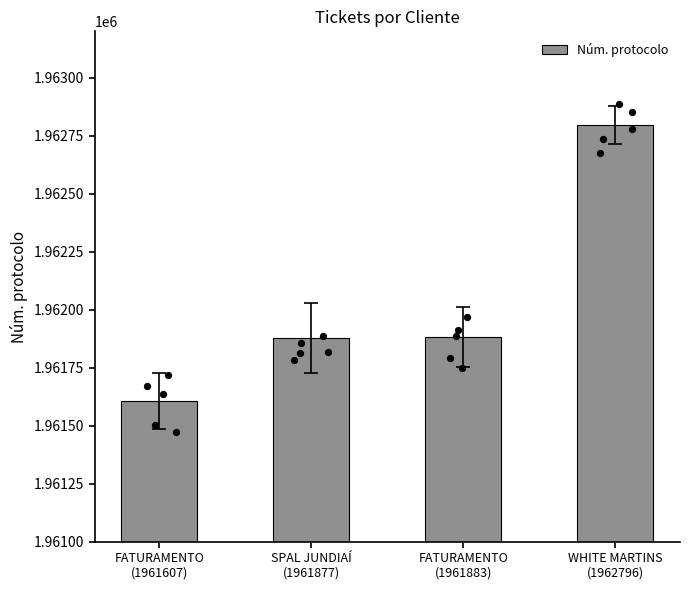

Which has a higher value, FATURAMENTO
(1961883) or SPAL JUNDIAÍ
(1961877)?

FATURAMENTO
(1961883)